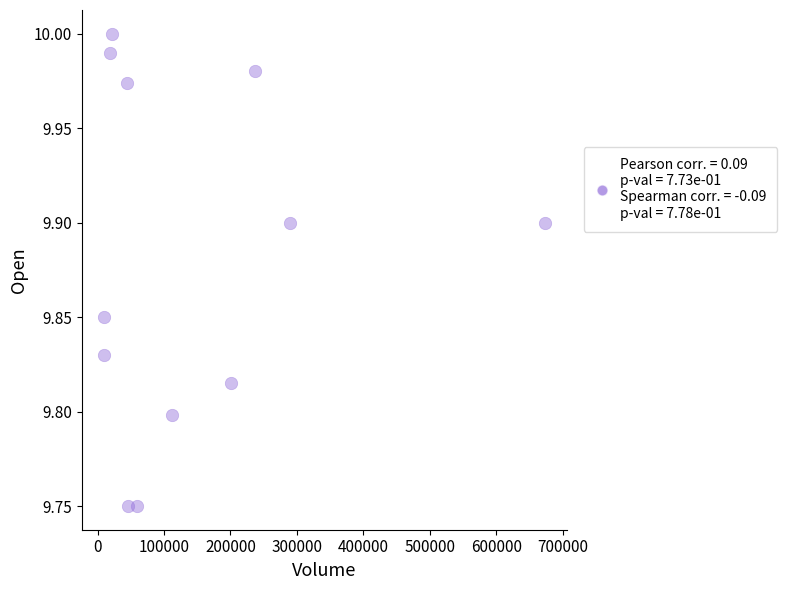

What is the average X value?

143539.2